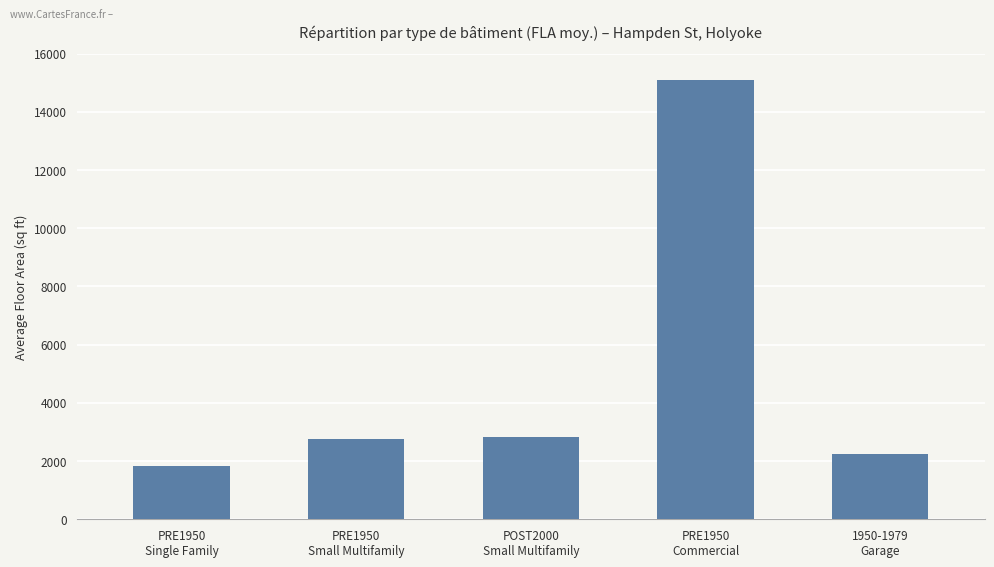

At which category does the chart reach its peak across all series?

PRE1950
Commercial